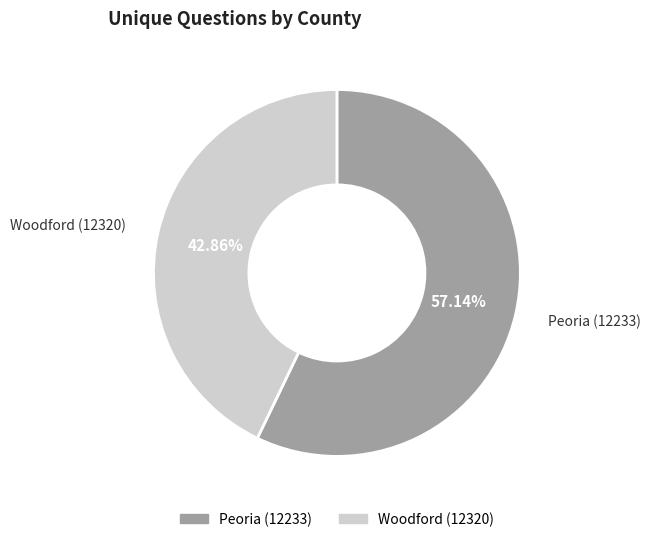

To the nearest percent, what is the difference between the Peoria (12233) and Woodford (12320) slice percentages?

14%